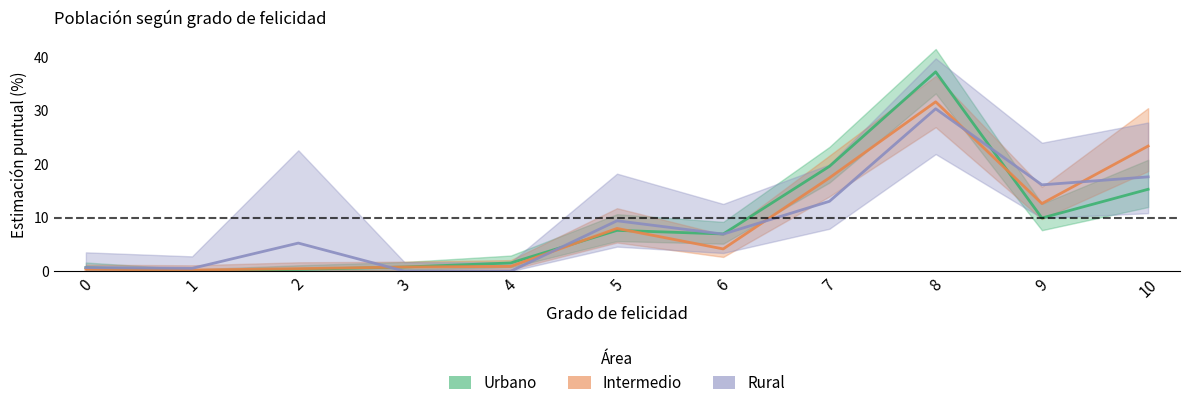

What is the total value across all series at 7?

50.1